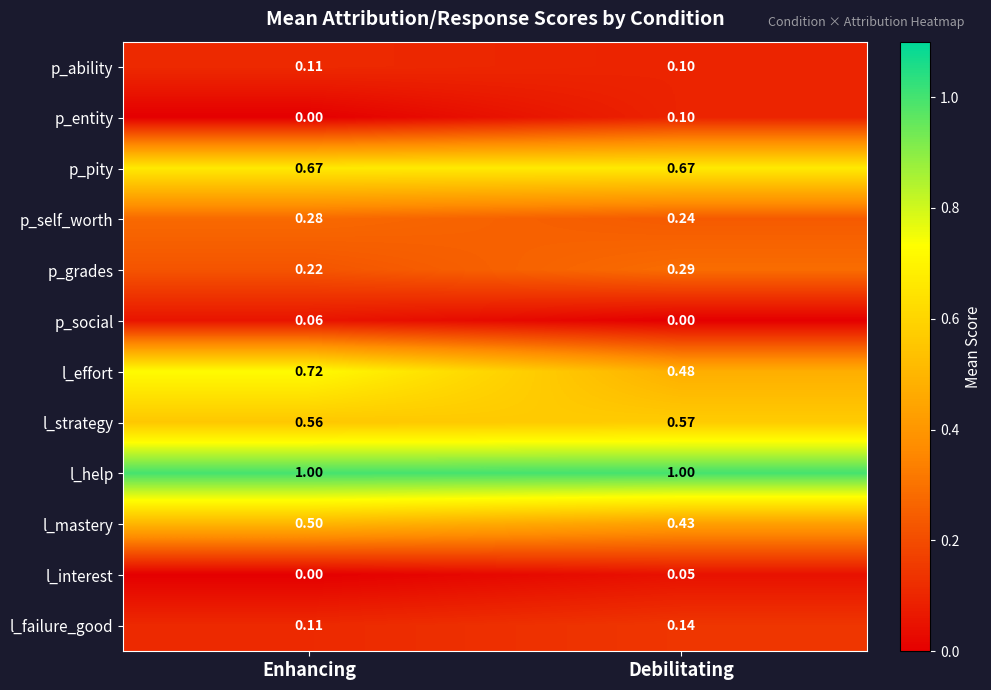

Is the value of p_social at Debilitating greater than the value of p_grades at Debilitating?

No